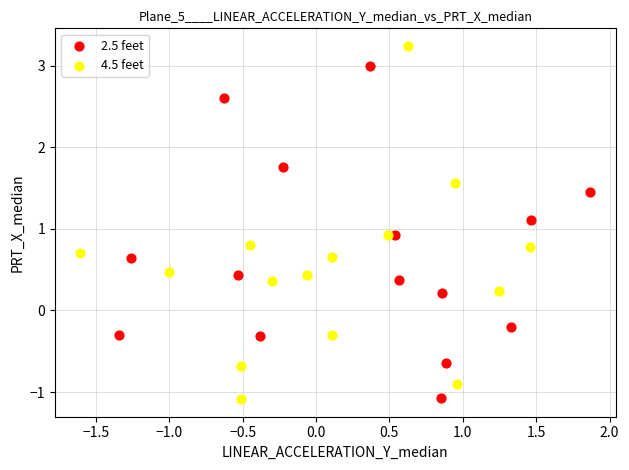

Which series contains the highest Y value?

4.5 feet